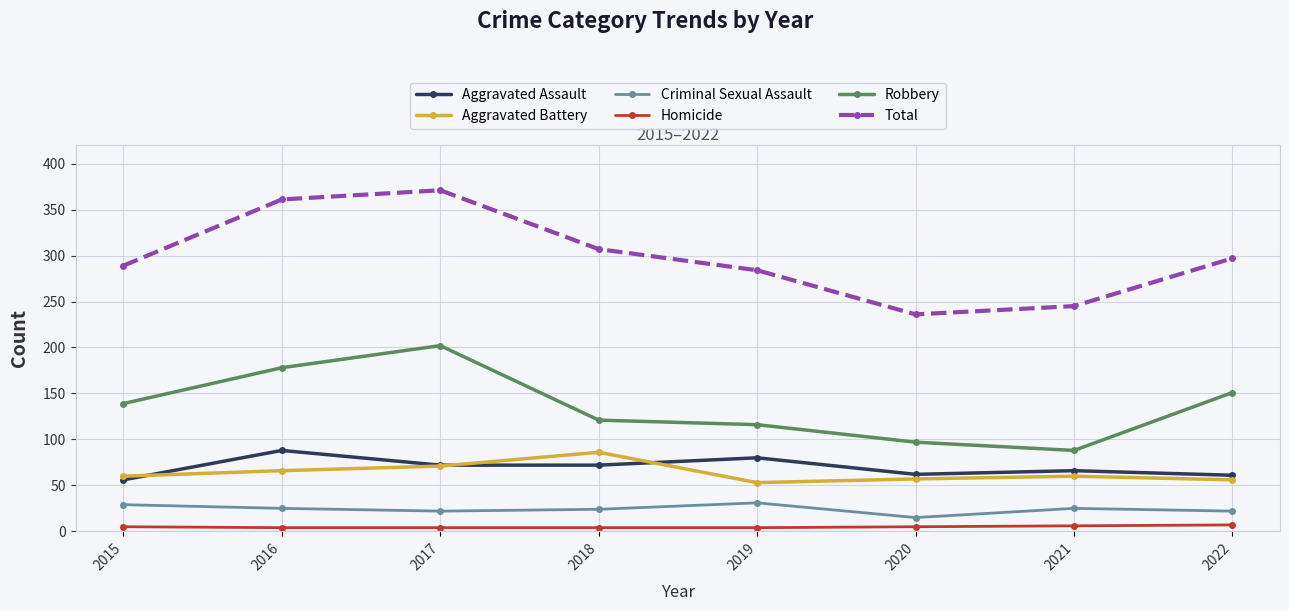

At how many categories does at least one series exceed 199?

8